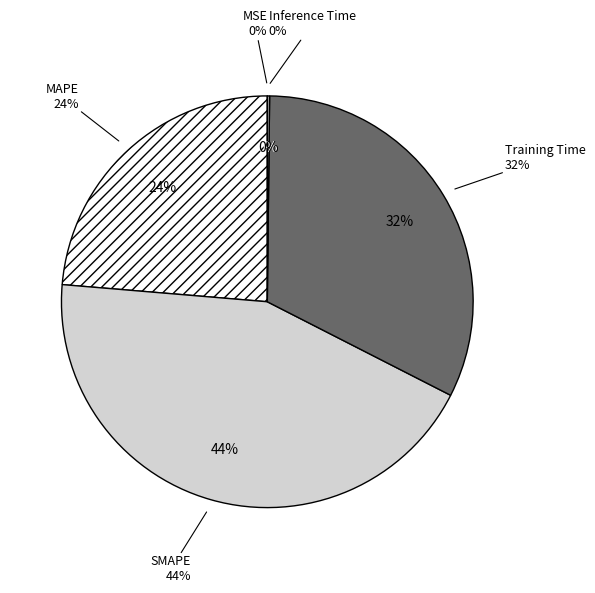

The MSE slice represents 1% of the pie. True or false?

False